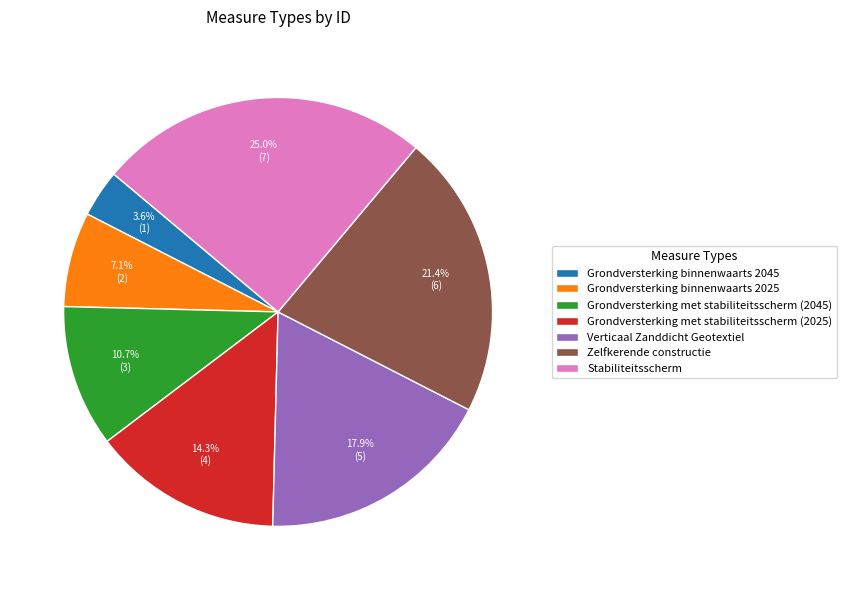

What is the smallest slice in the pie chart?

Grondversterking binnenwaarts 2045